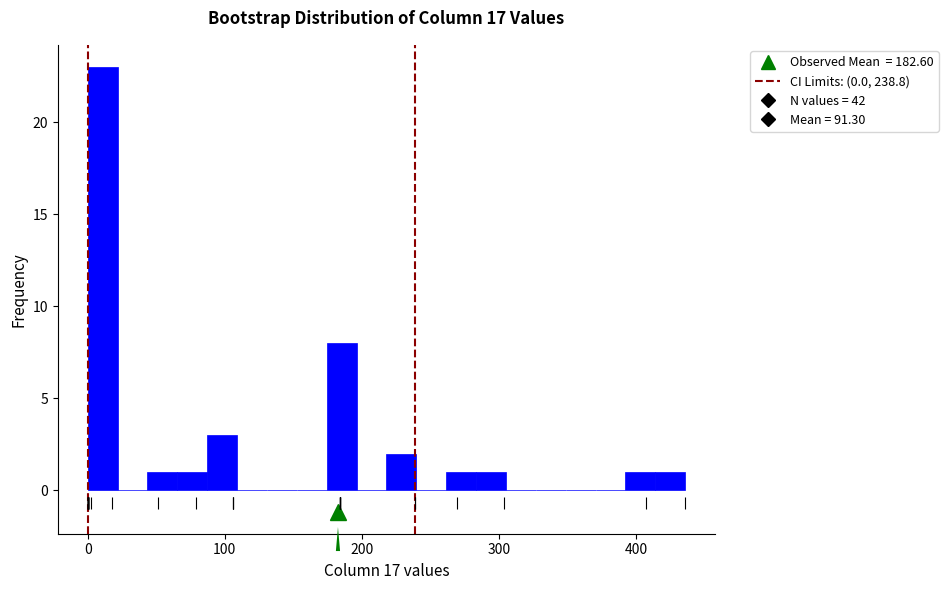

Around what value on the x-axis is the tallest bar? Give the approximate position of its centre, as read against the axis.

10